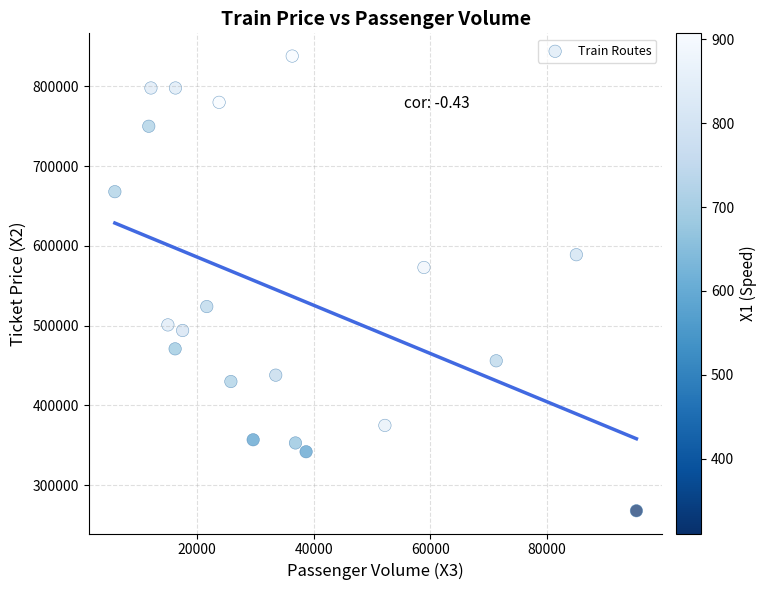

What Y value in the scatter plot is closest to 553000?

573000